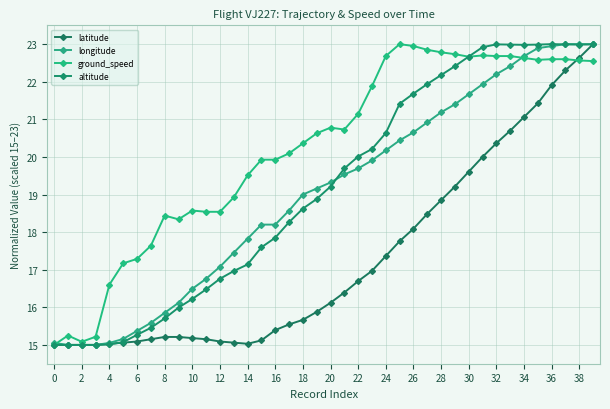

How many distinct data groups are displayed?

4